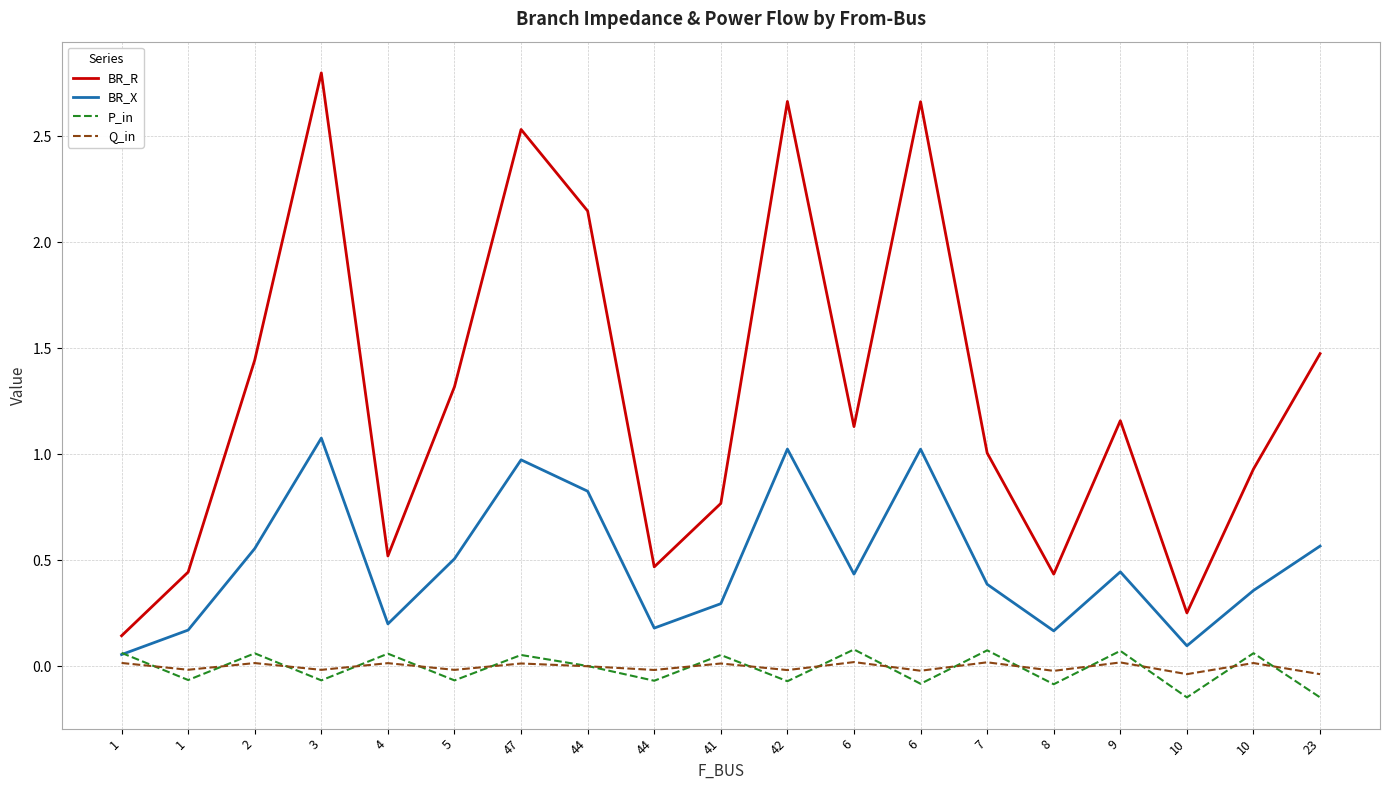

At which category is the sum across all series the highest?

3